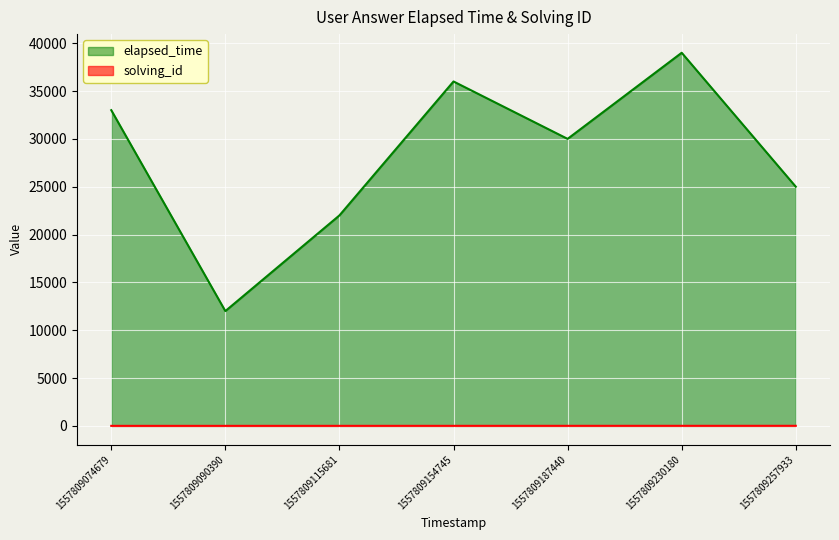

Reading left to right, list all the values displayed in this chart.

solving_id: 1	2	3	4	5	6	7
elapsed_time: 33000	12000	22000	36000	30000	39000	25000